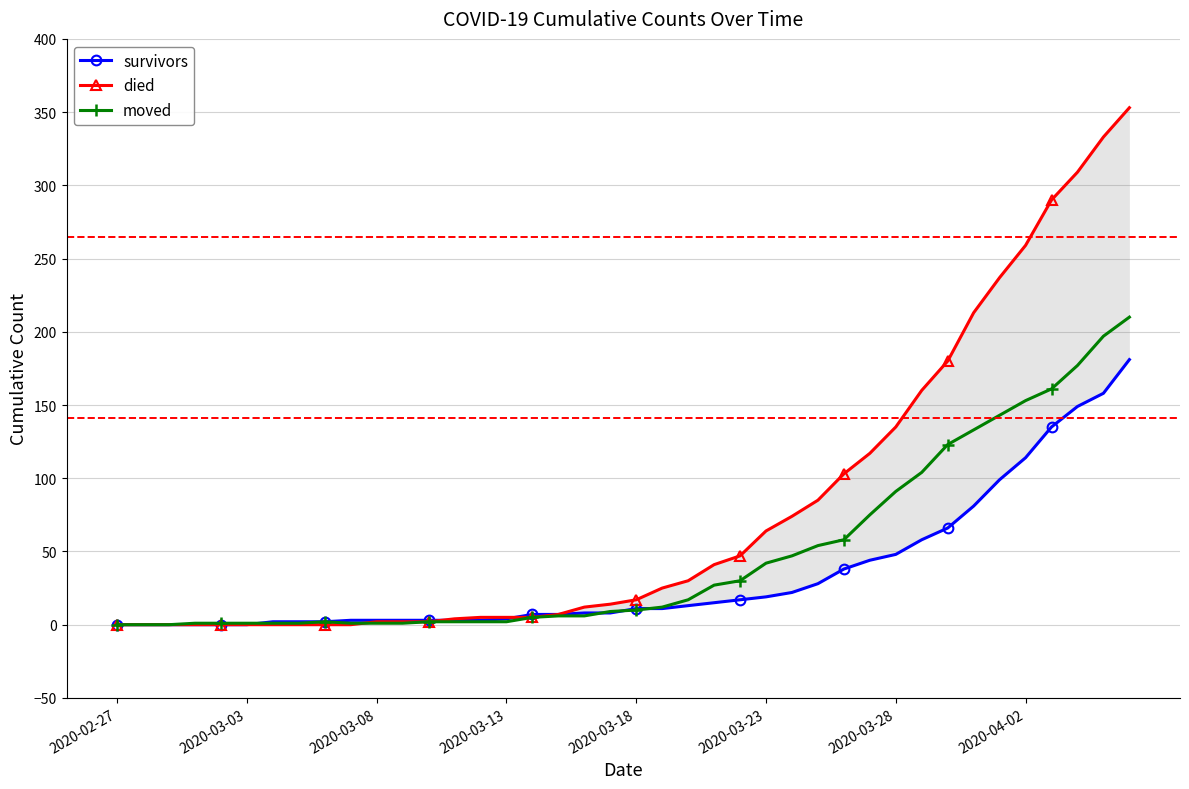

Rank the series by their maximum value, from highest to lowest.

died, moved, survivors